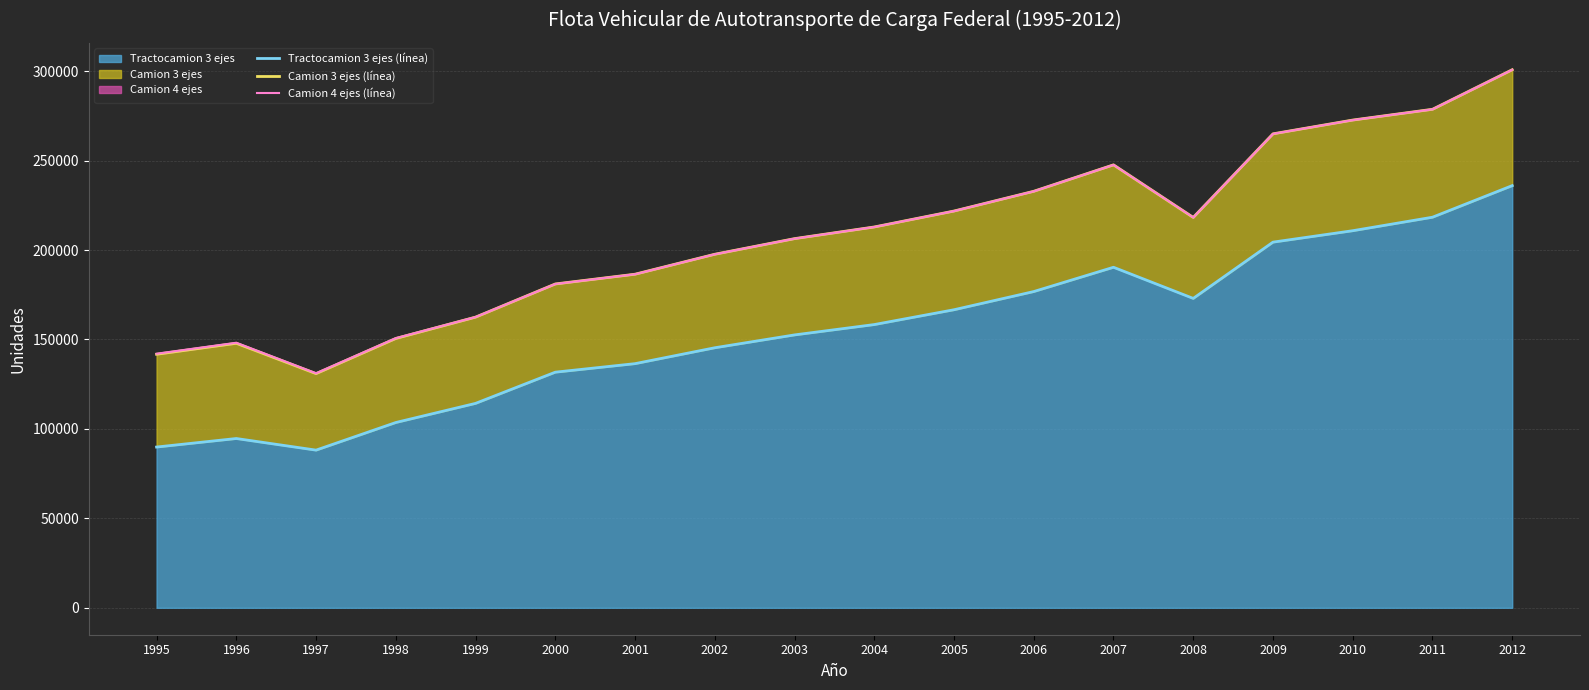

List the series in order of their peak value, highest first.

Camion 3 ejes (línea), Camion 4 ejes (línea), Tractocamion 3 ejes (línea)